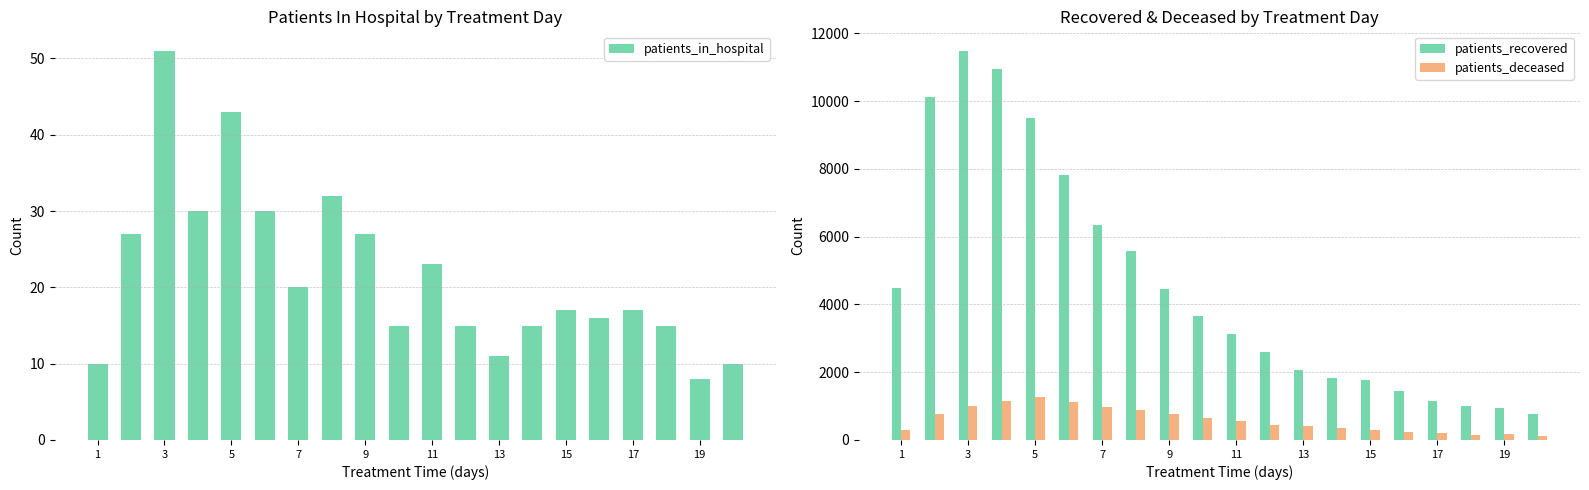

What is the difference between the patients_deceased values at 17 and 11?

342